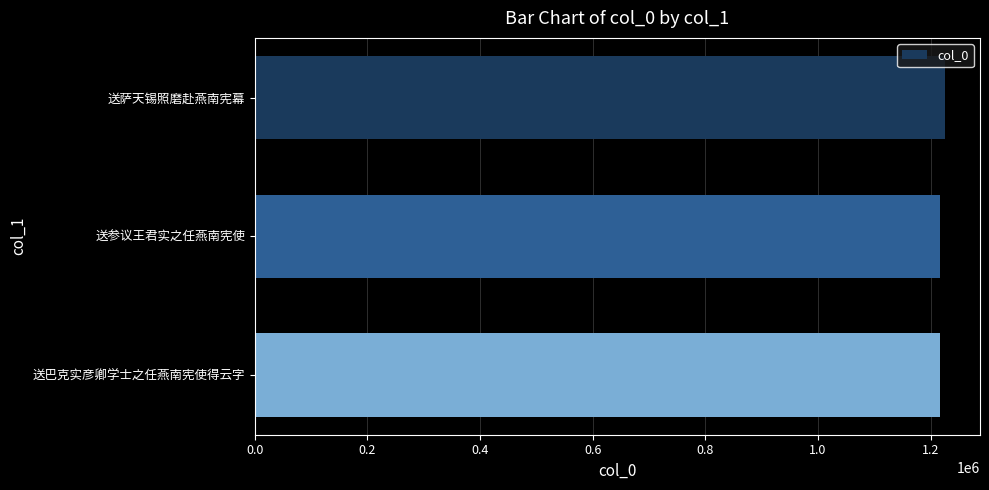

What is the greatest value displayed?

1226467